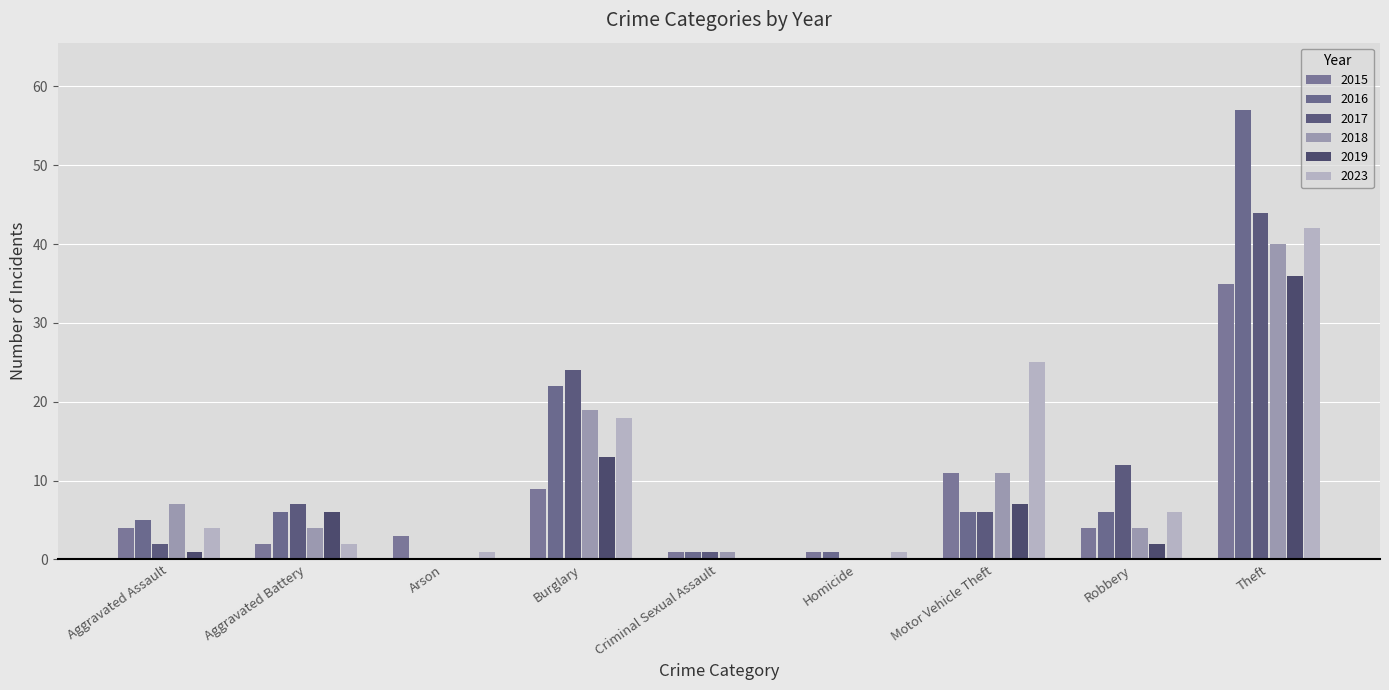

List the series in order of their peak value, highest first.

2016, 2017, 2023, 2018, 2019, 2015